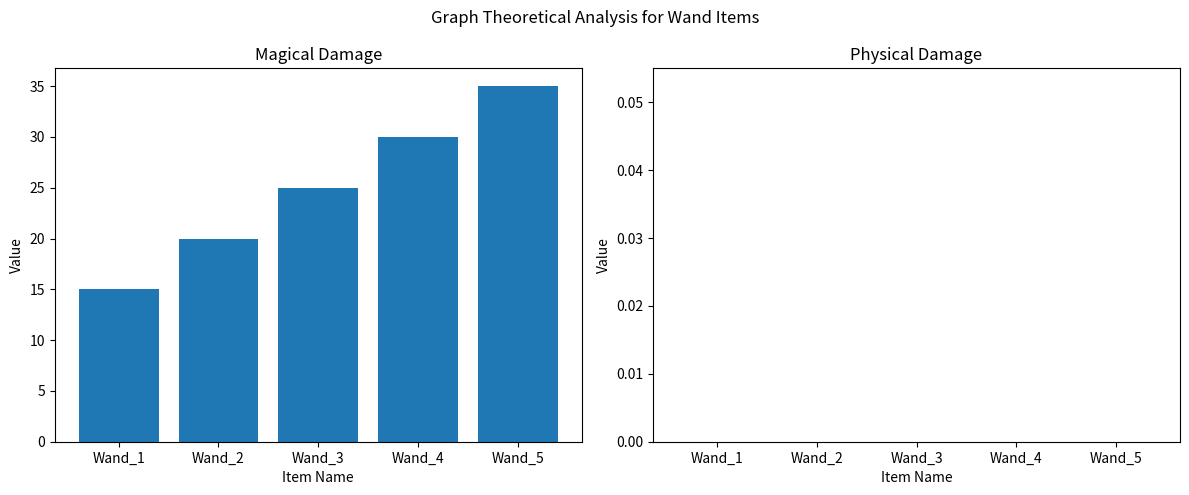

What is the approximate value at Wand_2, to the nearest 5?

20